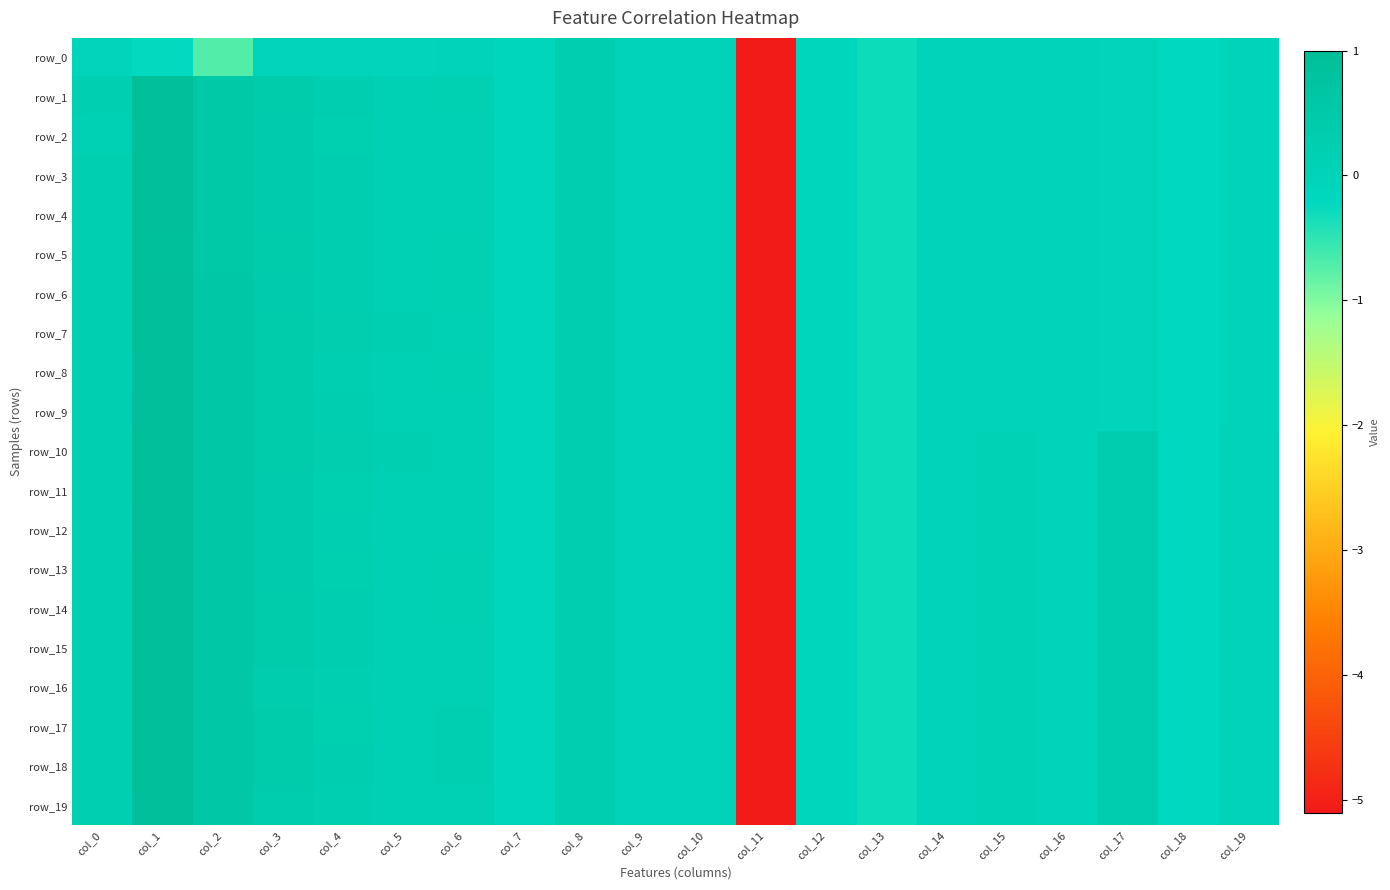

Which label corresponds to the largest value in the chart?

col_1